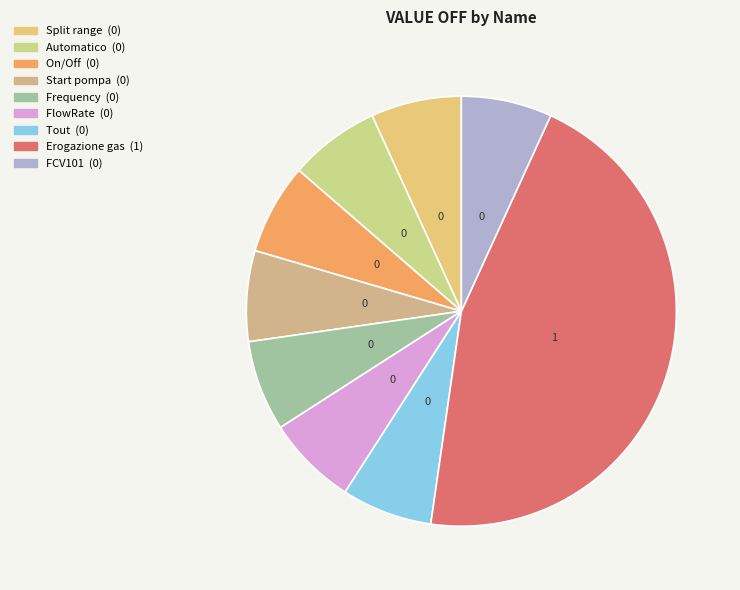

Which slice is the smallest?

Split range